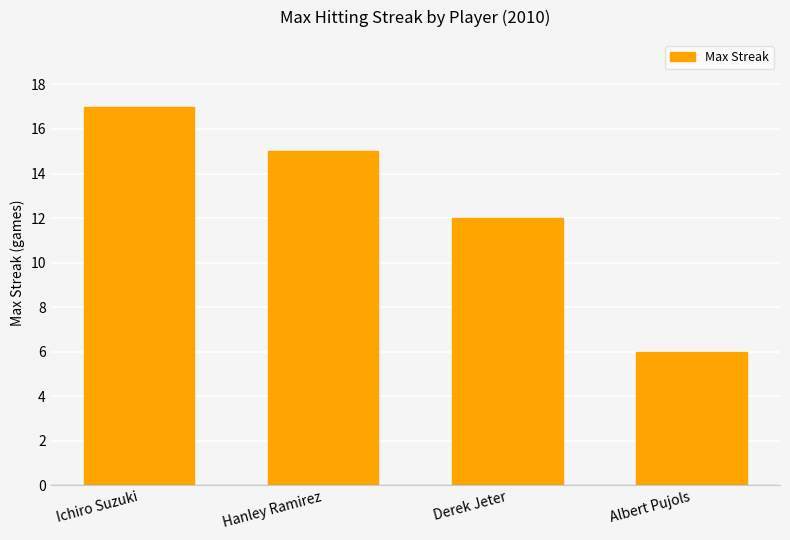

What is the difference between the maximum and minimum values?

11